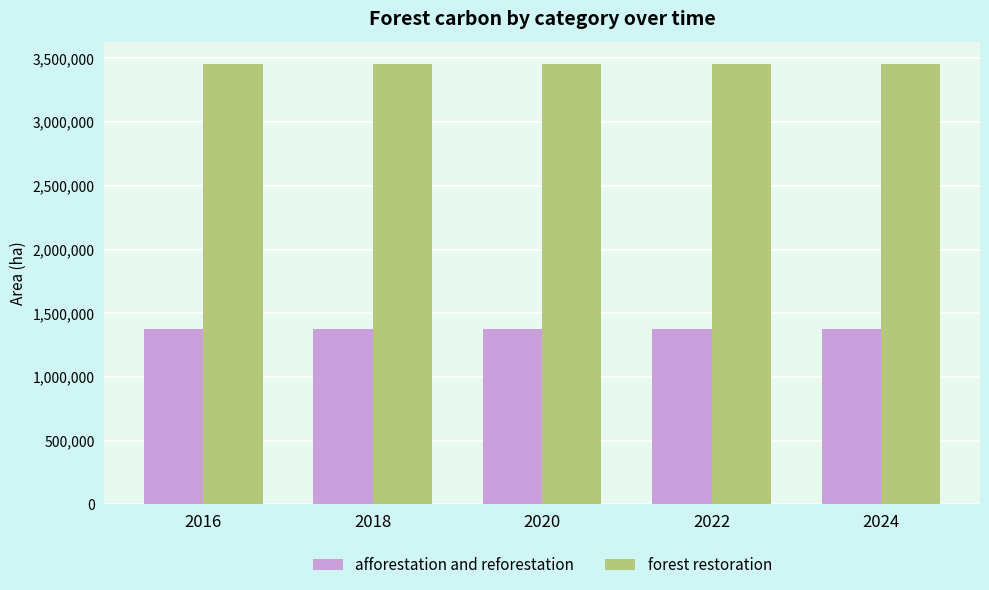

What are all the series names shown in the legend?

afforestation and reforestation, forest restoration